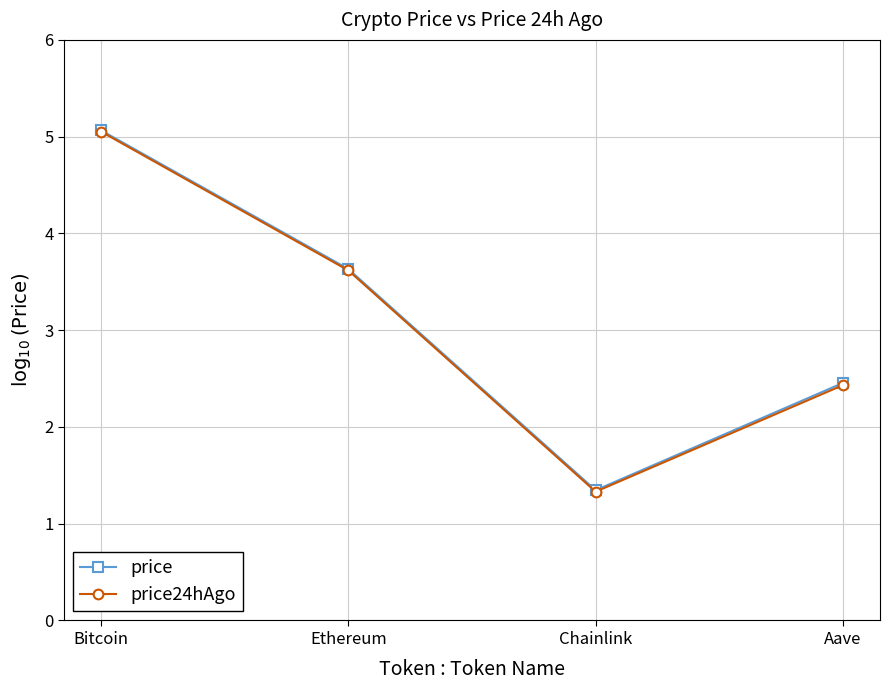

Reading left to right, extract all data points from this chart.

price: Bitcoin=5.1	Ethereum=3.6	Chainlink=1.3	Aave=2.5
price24hAgo: Bitcoin=5.1	Ethereum=3.6	Chainlink=1.3	Aave=2.4